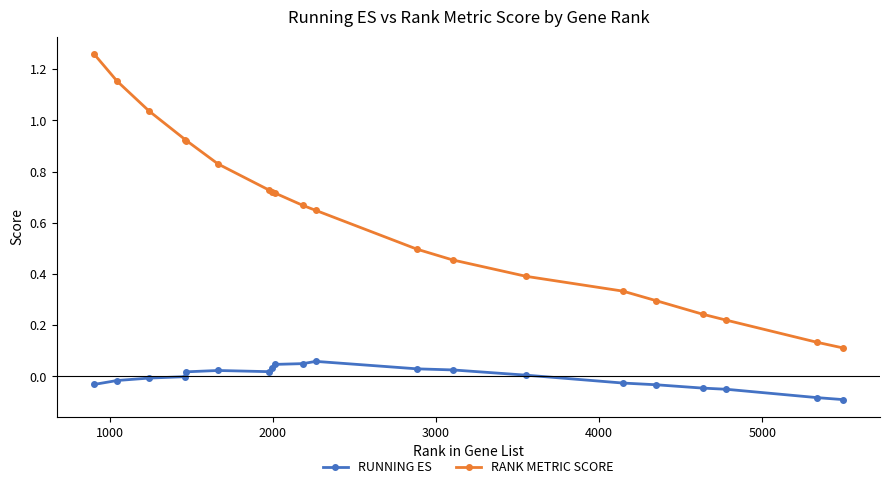

Which series has the largest range (max minus min)?

RANK METRIC SCORE